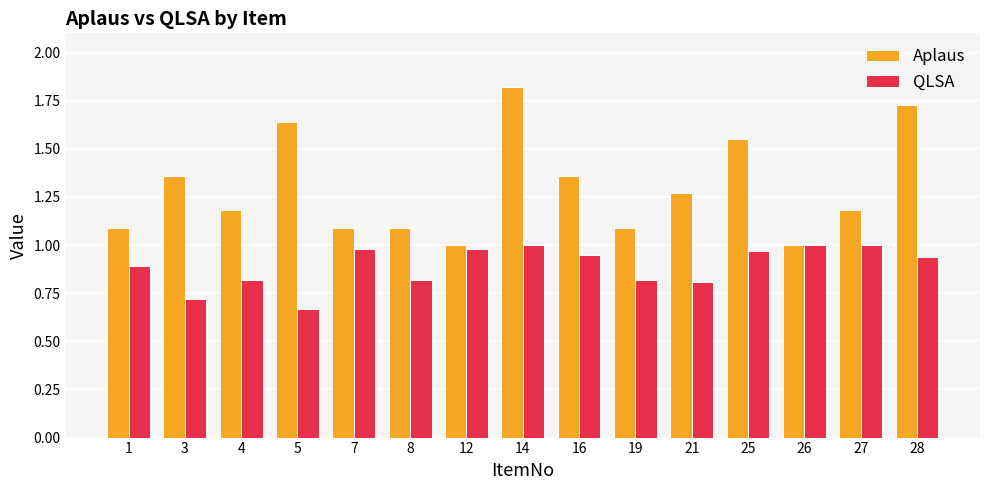

Rank the series at 25 from highest to lowest value.

Aplaus, QLSA